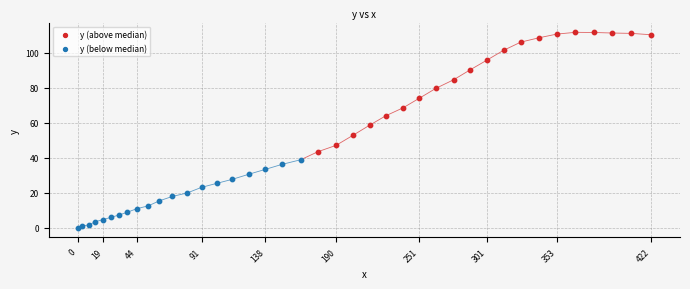

Which series contains the highest Y value?

y (above median)